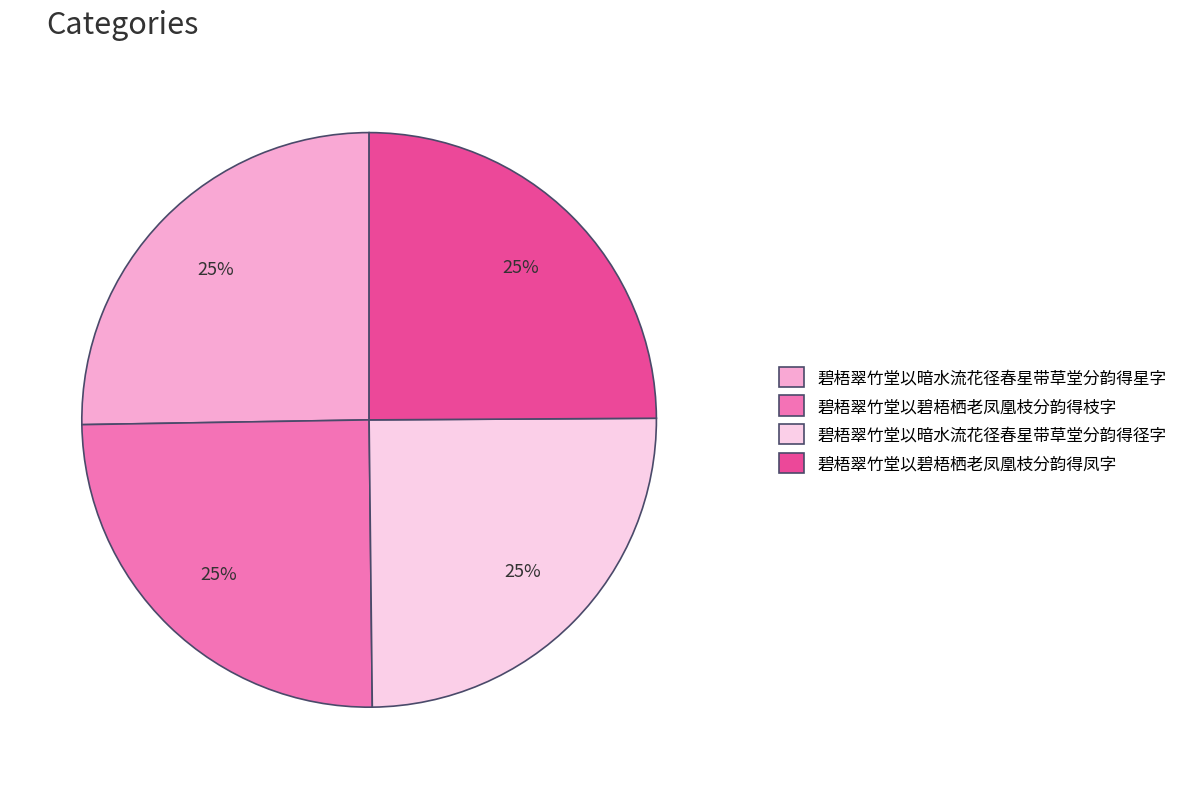

The 碧梧翠竹堂以暗水流花径春星带草堂分韵得径字 slice represents 25% of the pie. True or false?

True